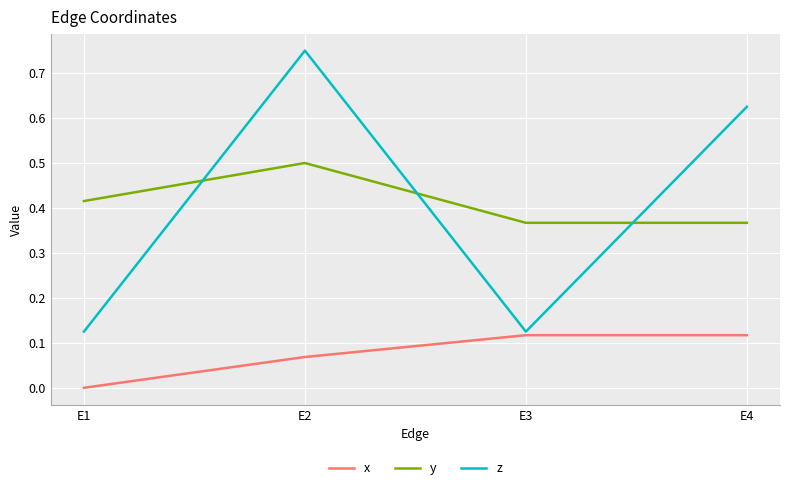

How many lines are shown in the chart?

3